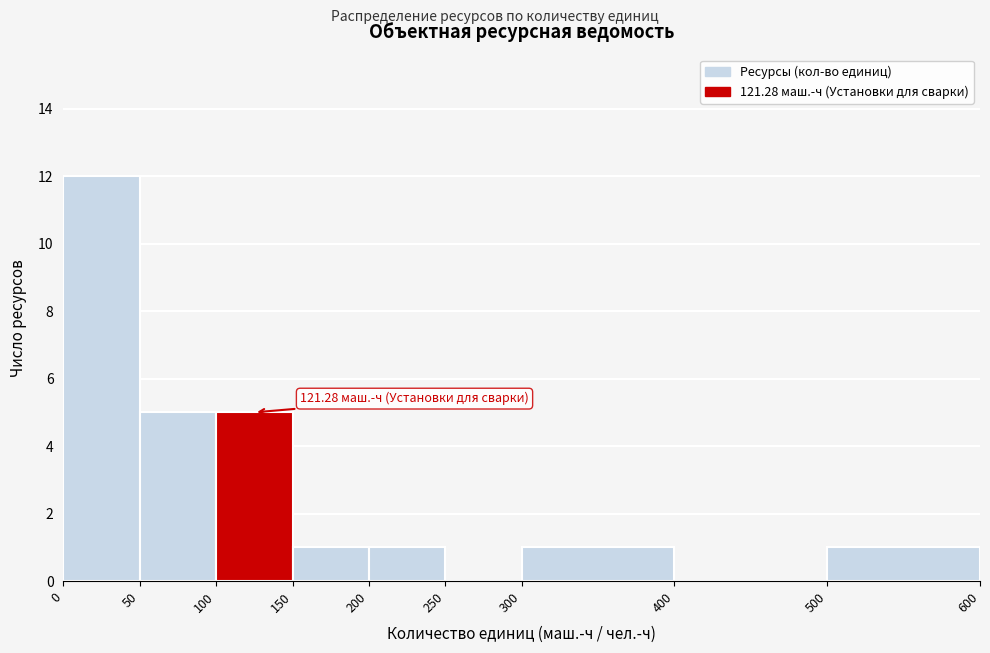

Which range on the x-axis has the tallest bar?

0 to 50